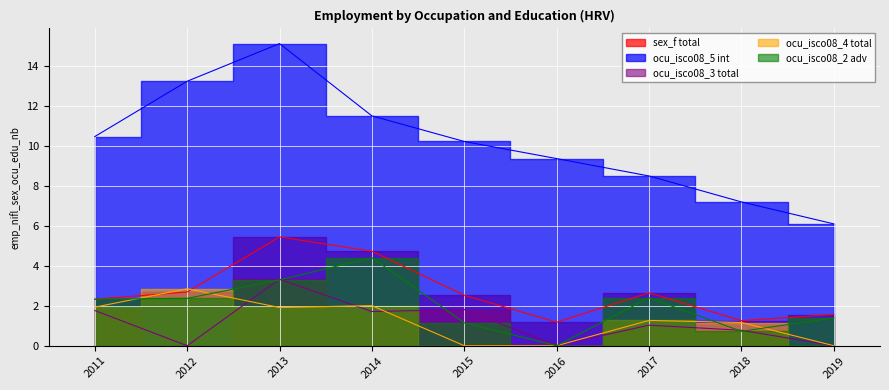

Is the value of ocu_isco08_3 at 2011 greater than the value of ocu_isco08_2_adv at 2013?

No